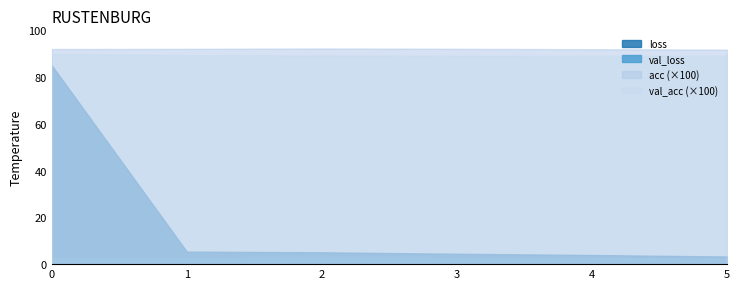

What is the total value across all series at 3?

188.4